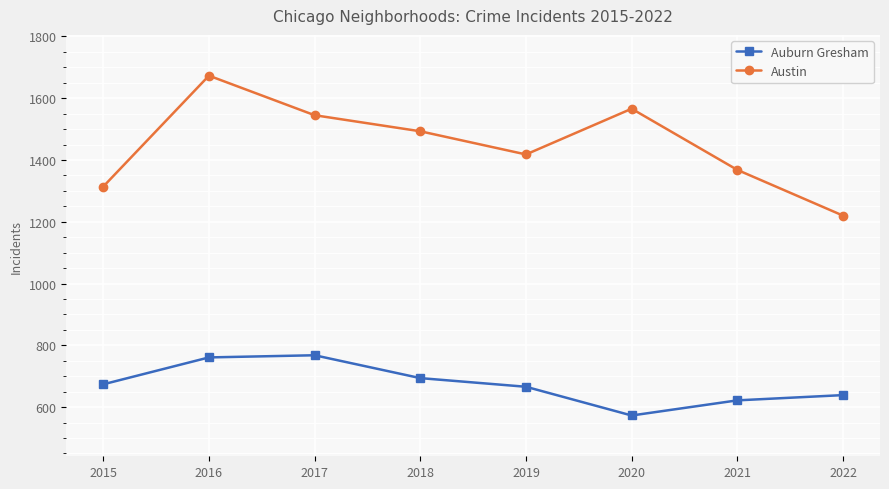

List the series in order of their peak value, highest first.

Austin, Auburn Gresham